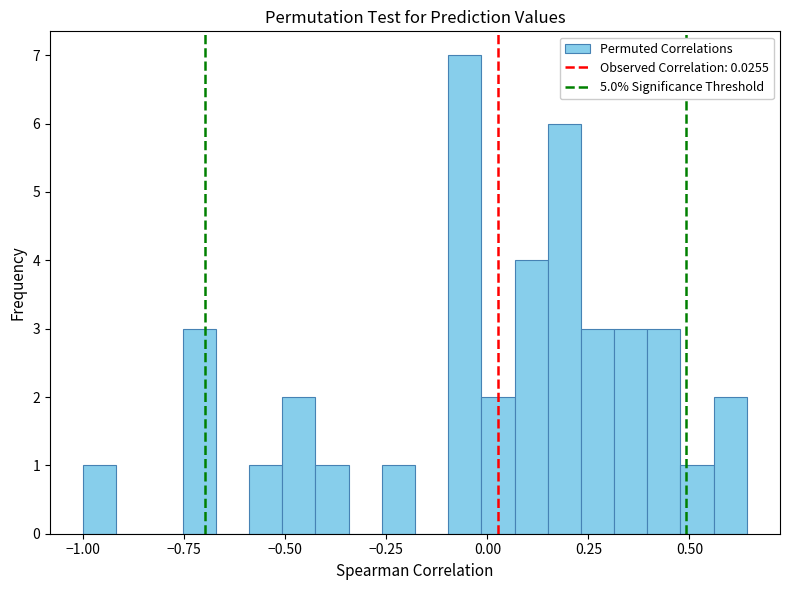

Around what value on the x-axis is the tallest bar? Give the approximate position of its centre, as read against the axis.

-0.05